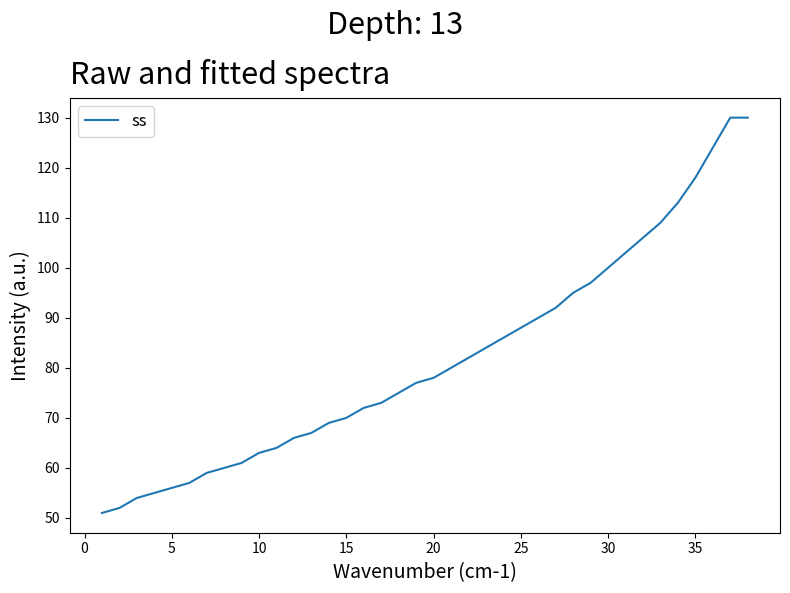

What is the greatest value displayed?

130